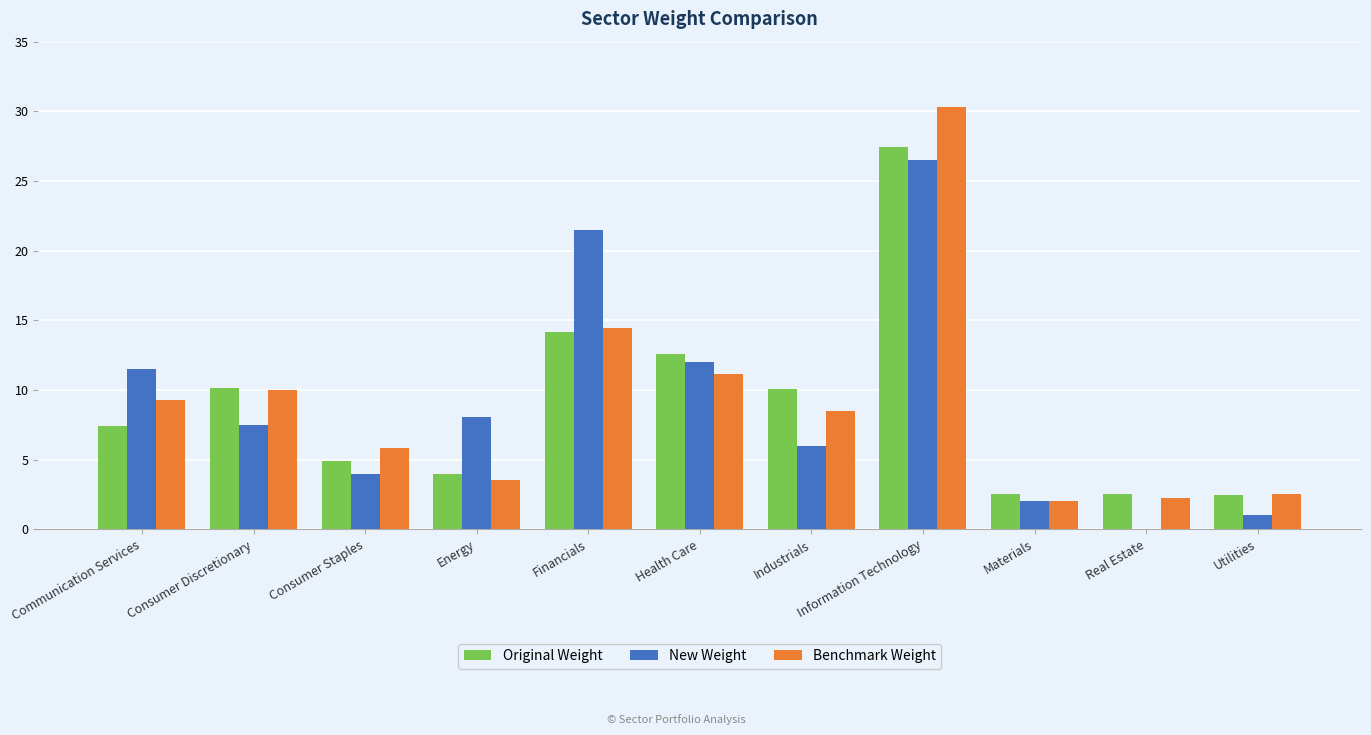

Which series changed the most between Consumer Discretionary and Financials?

New Weight